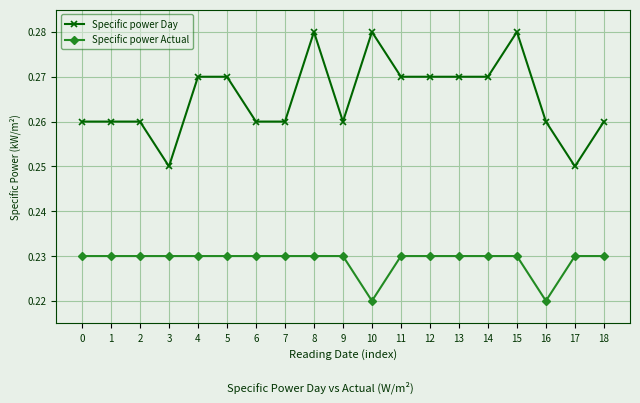

True or false: Specific power Actual and Specific power Day intersect in this chart.

False